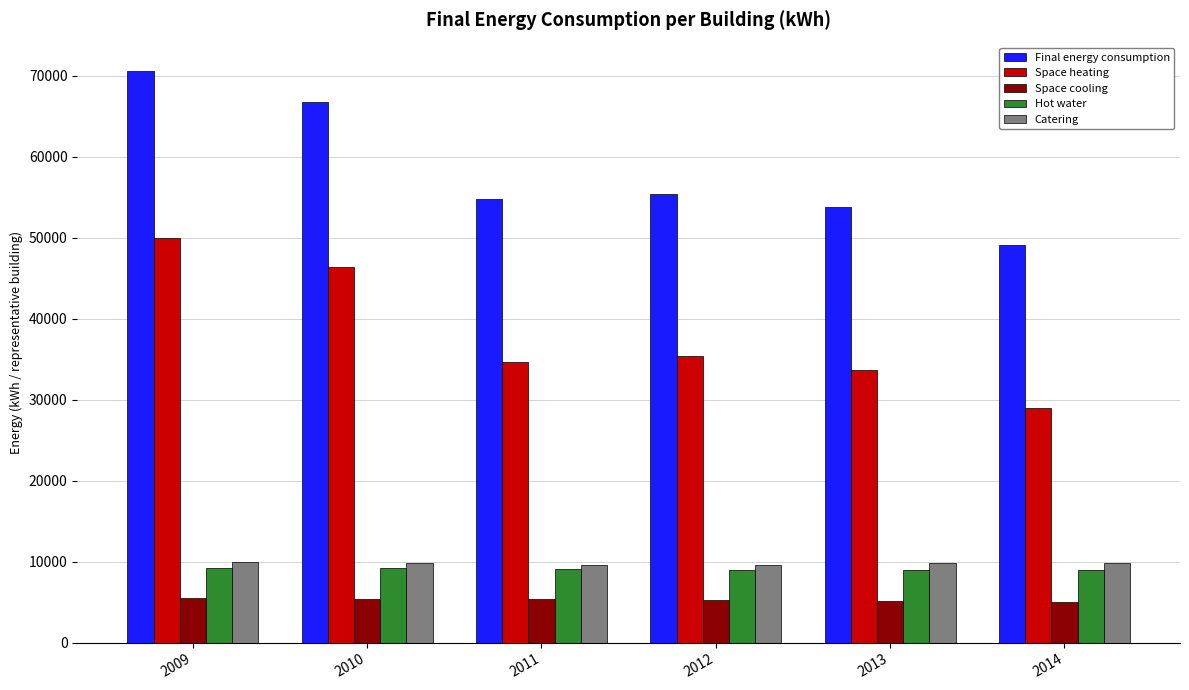

What is the sum of all Space cooling values?

31608.7